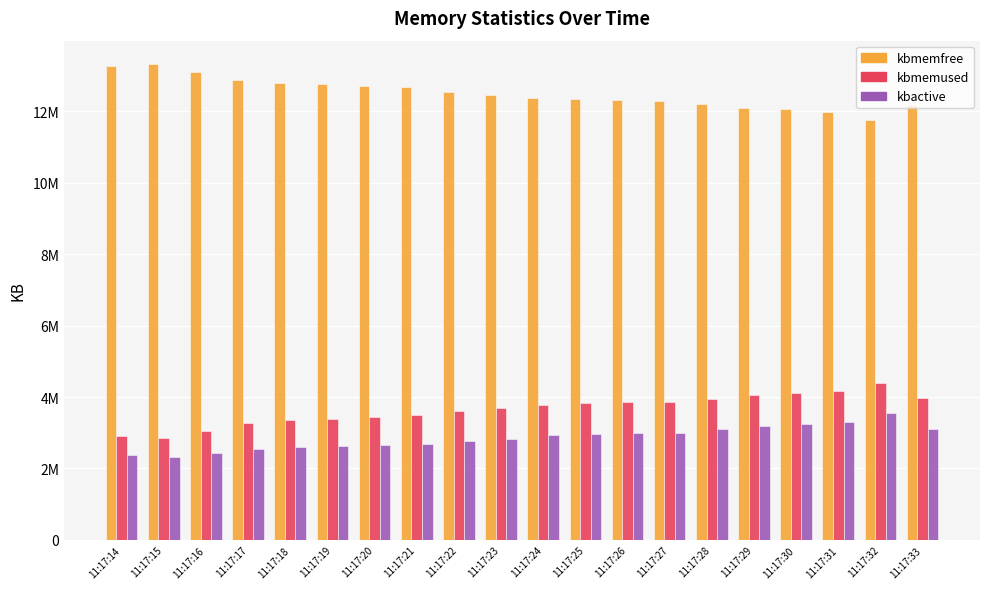

Which label corresponds to the smallest value in the chart?

11:17:15